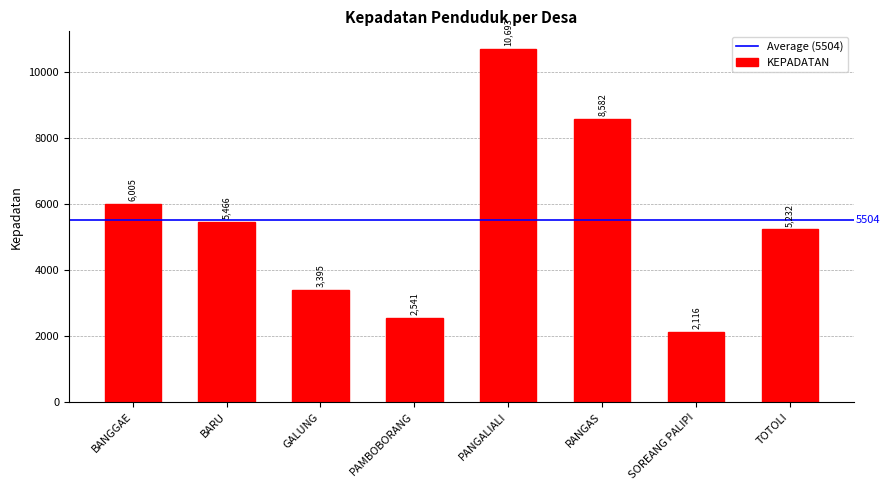

Rank the categories by value from lowest to highest.

SOREANG PALIPI, PAMBOBORANG, GALUNG, TOTOLI, BARU, BANGGAE, RANGAS, PANGALIALI